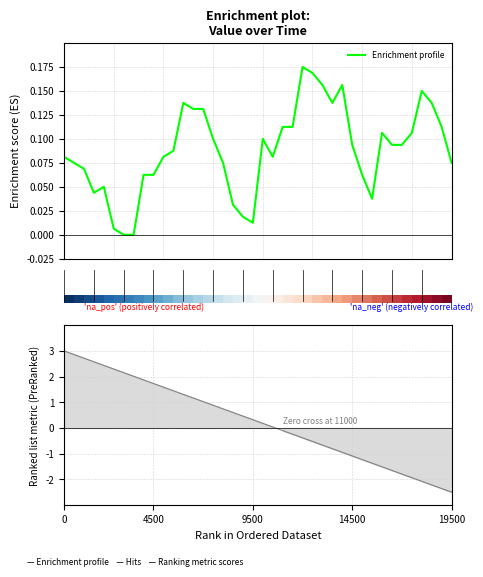

Which has a higher value, 18 or 34?

34